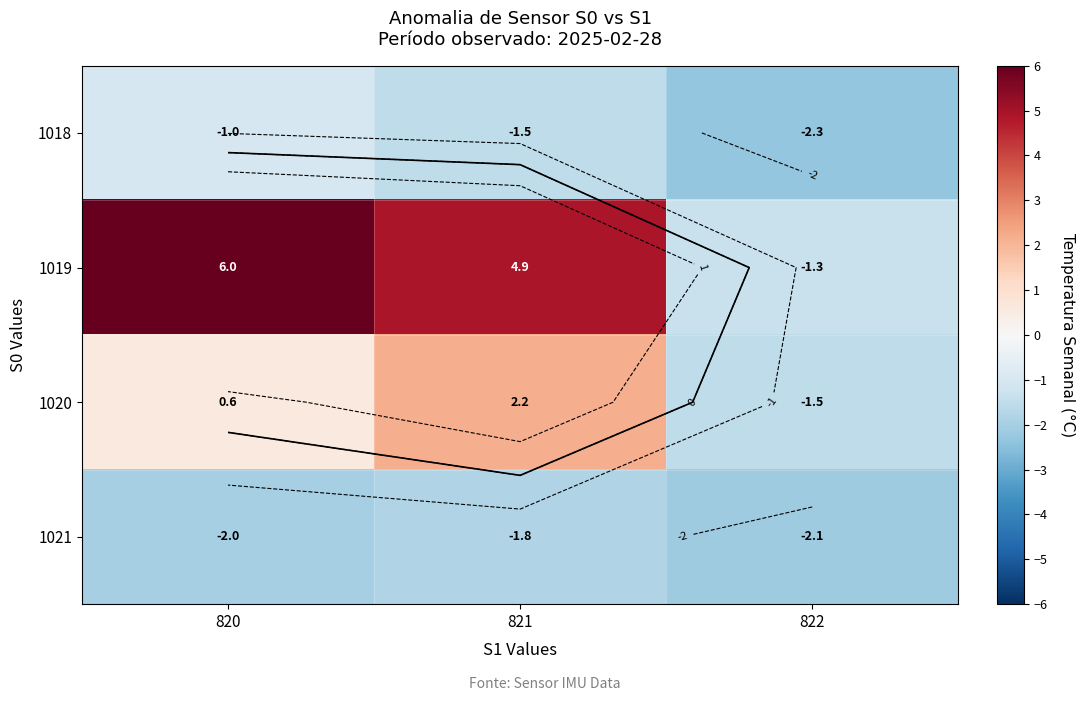

What is the sum of the 1021 values at 822 and 820?

-4.1